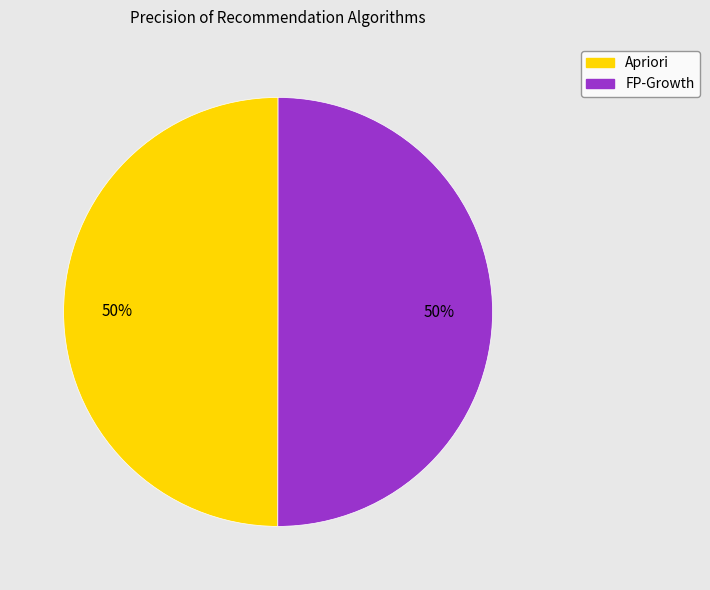

Do Apriori and FP-Growth together represent more than half of the pie?

Yes